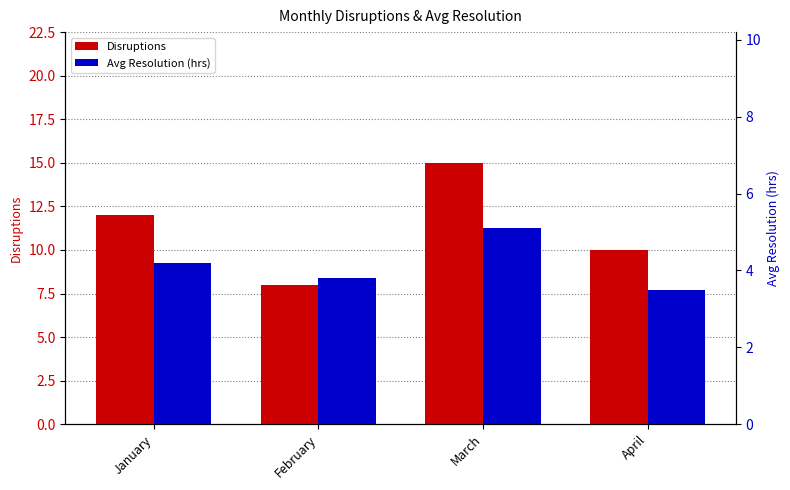

Reading left to right, what are all the values shown in this chart?

Disruptions: January=12.0	February=8.0	March=15.0	April=10.0
Avg Resolution (hrs): January=4.2	February=3.8	March=5.1	April=3.5